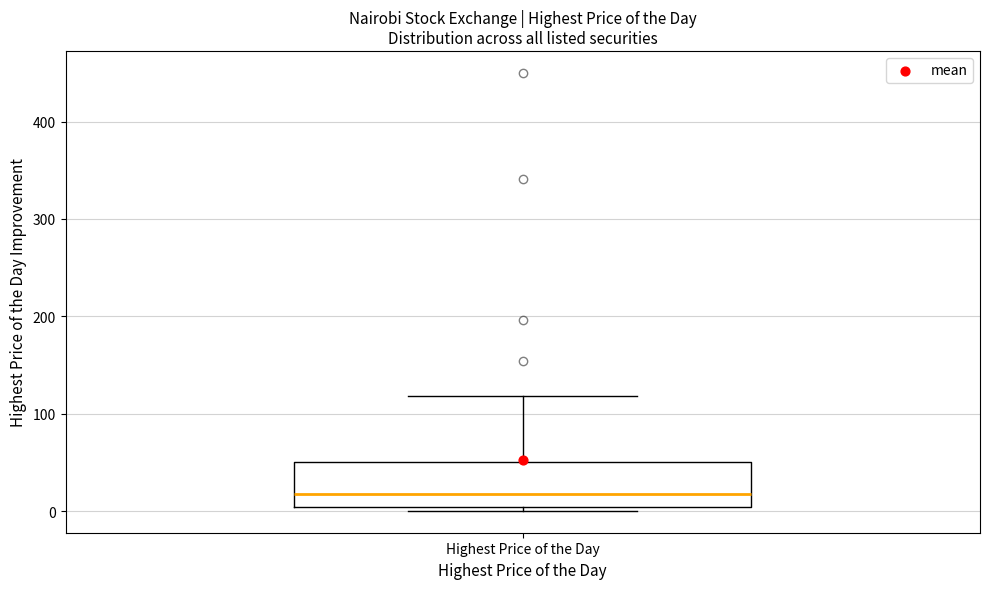

Where does the upper whisker of the box for Highest Price of the Day end on the y-axis? The values are not printed on the chart, so give them approximately, as read against the axis.

120